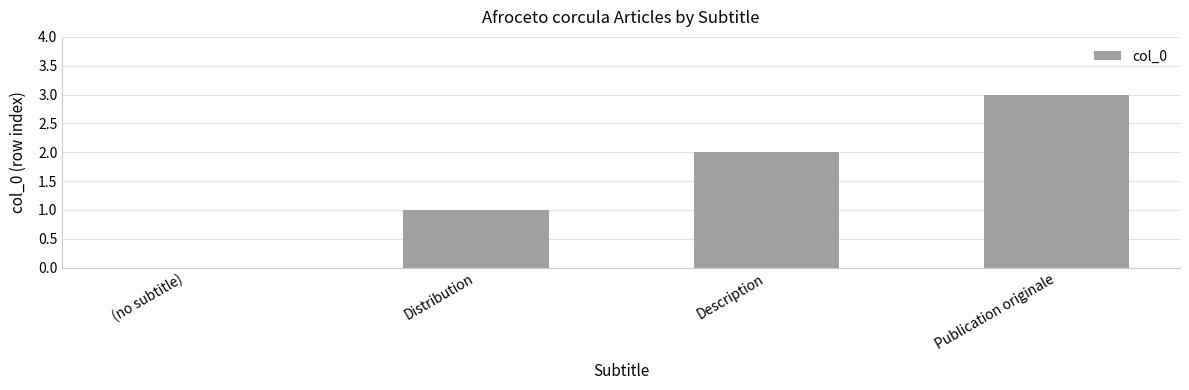

Where is the data nearest to the value 1?

Distribution